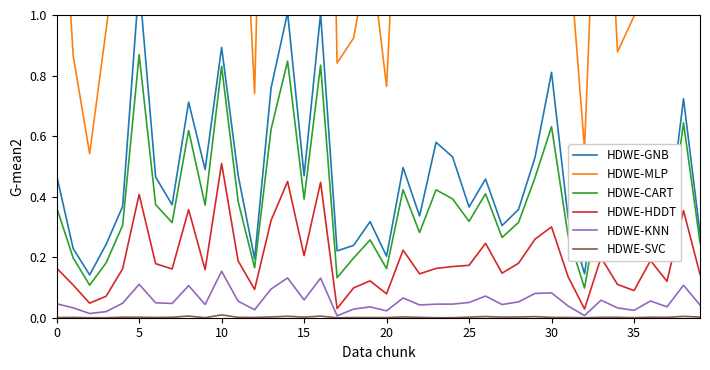

How many series are shown in this chart?

6